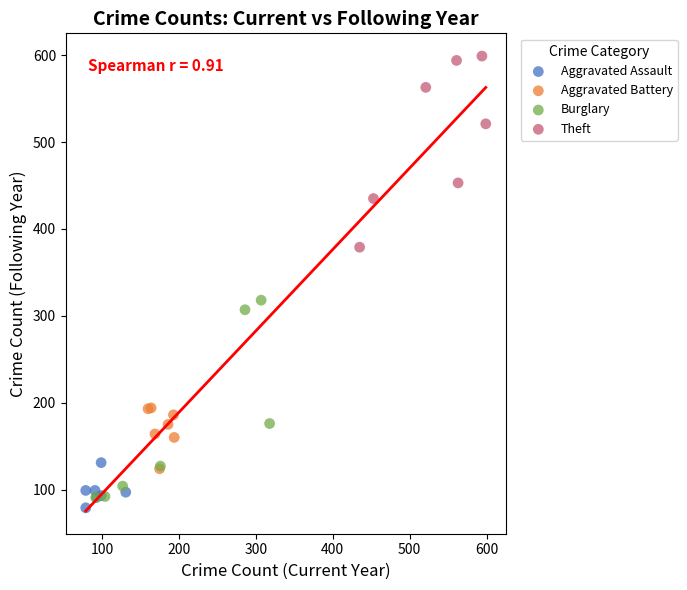

What are all the series names shown in the legend?

Aggravated Assault, Aggravated Battery, Burglary, Theft